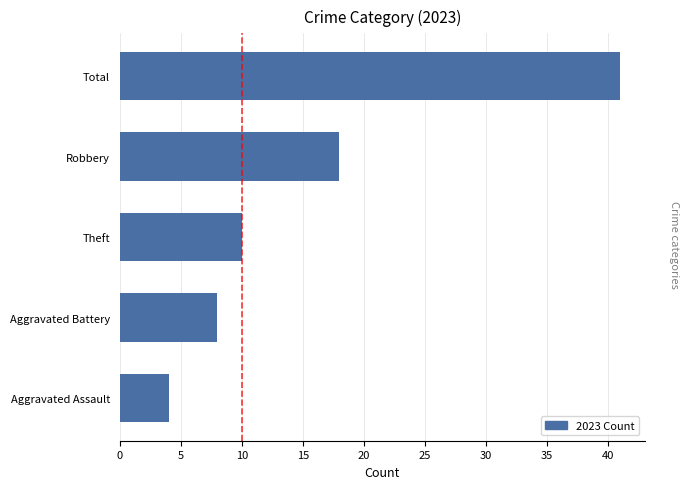

What is the ratio of the value at Total to the value at Robbery?

2.3